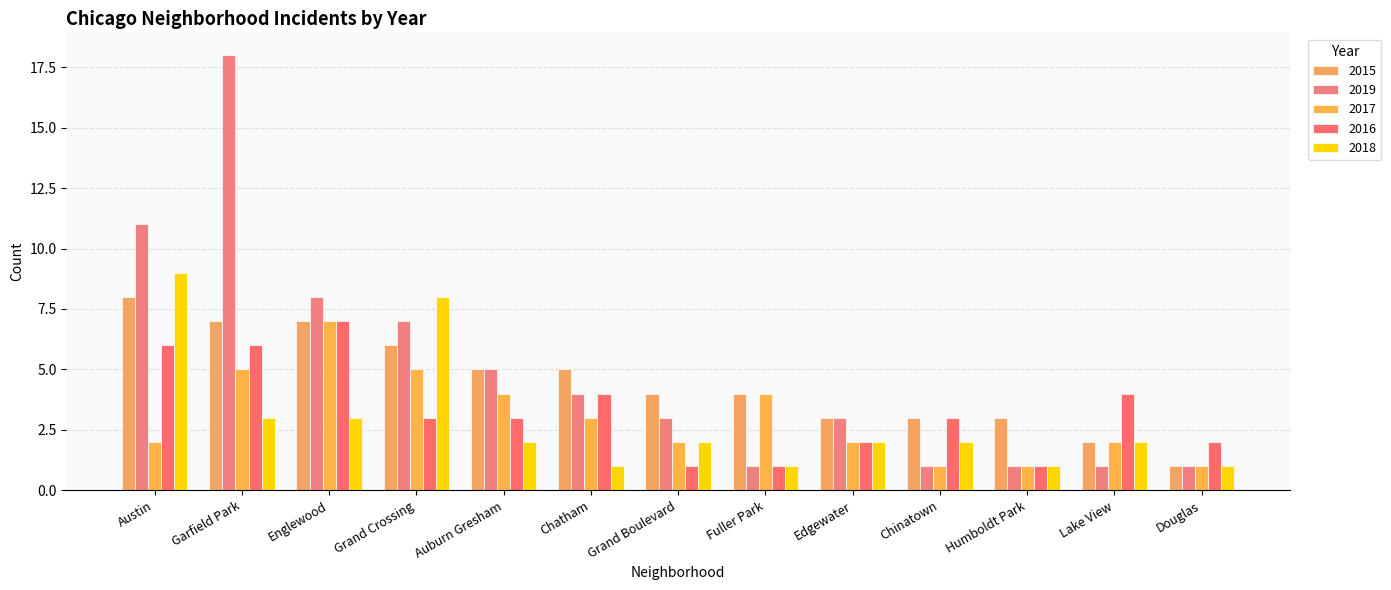

How many bars are there in each group?

5